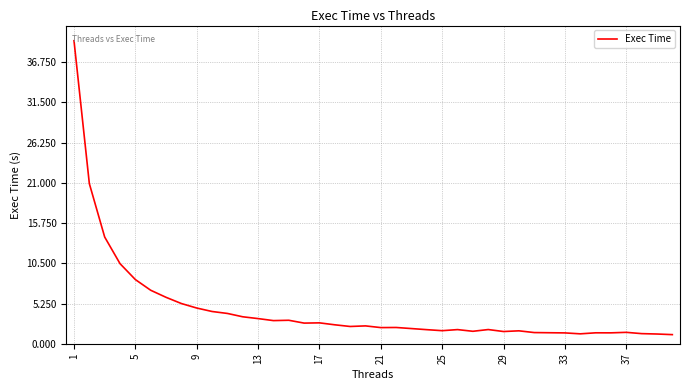

What is the minimum value shown in the chart?

1.2